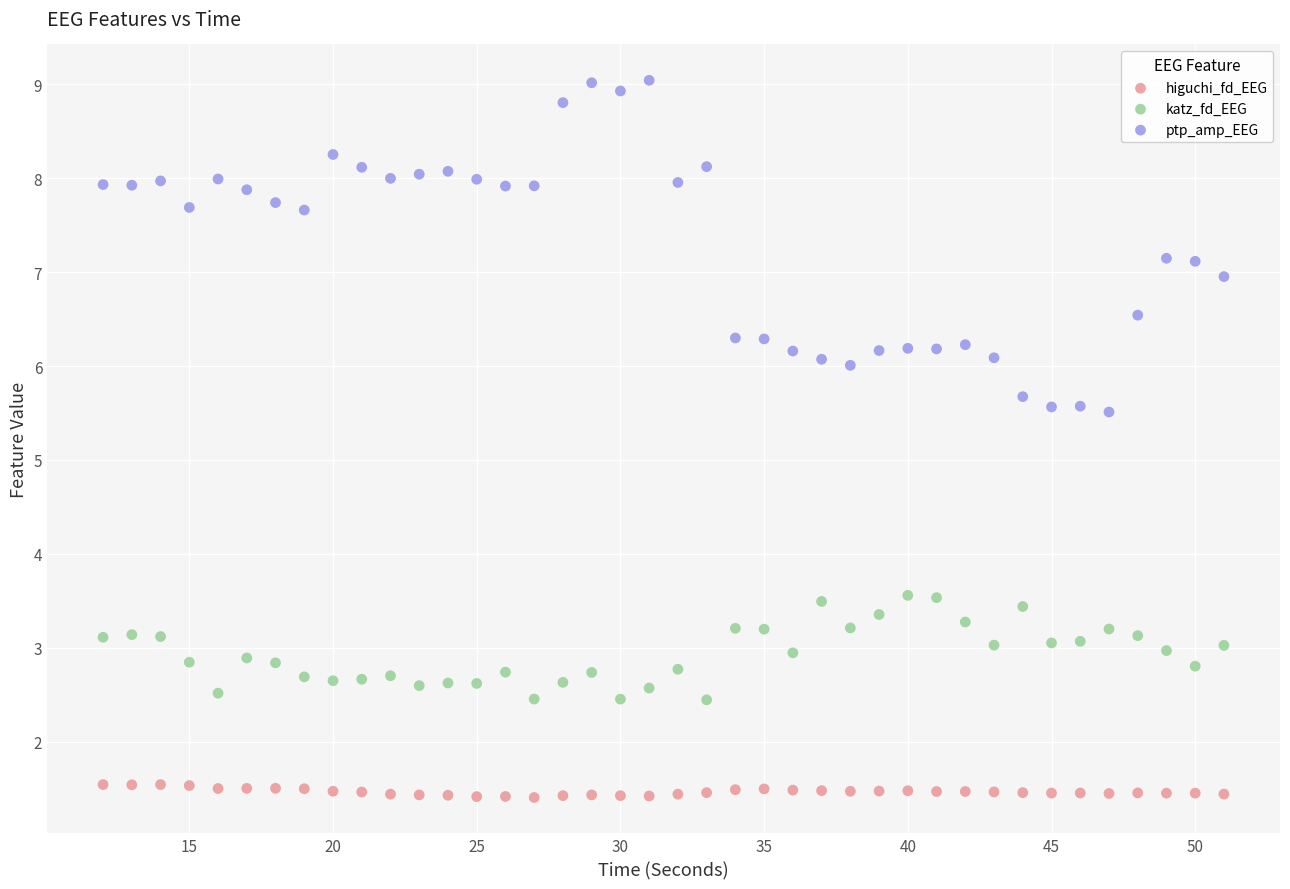

What is the X range (max minus min) for the scatter plot?

39.0